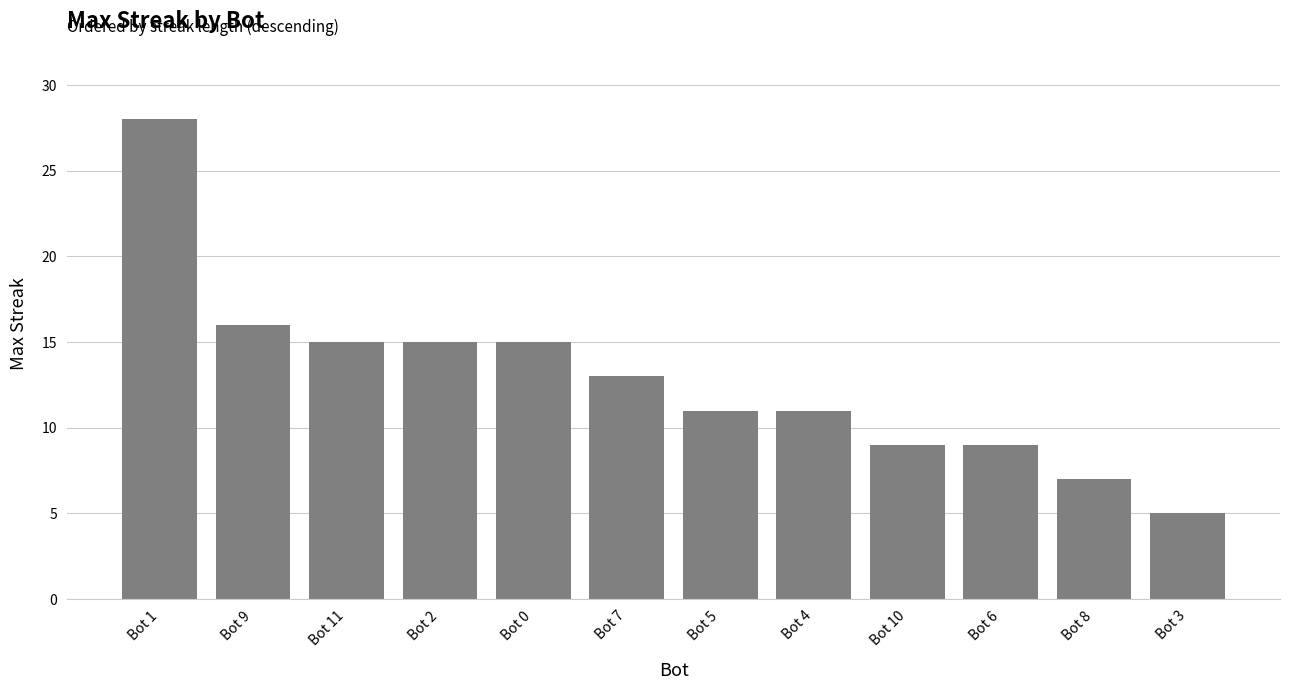

How many distinct data groups are displayed?

1